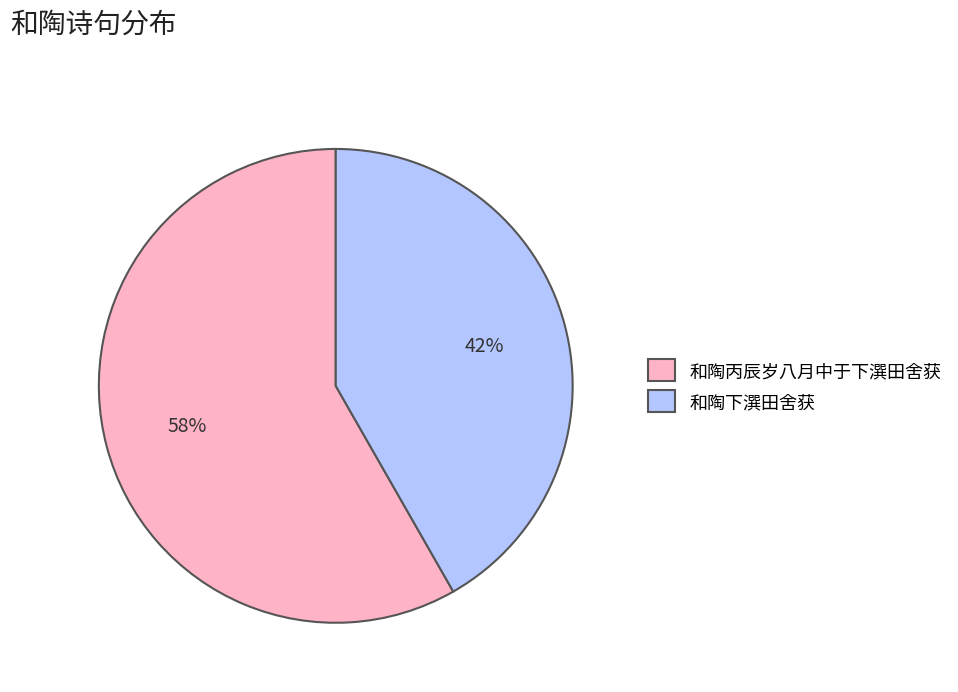

Which category has the smallest portion of the pie?

和陶下潠田舍获